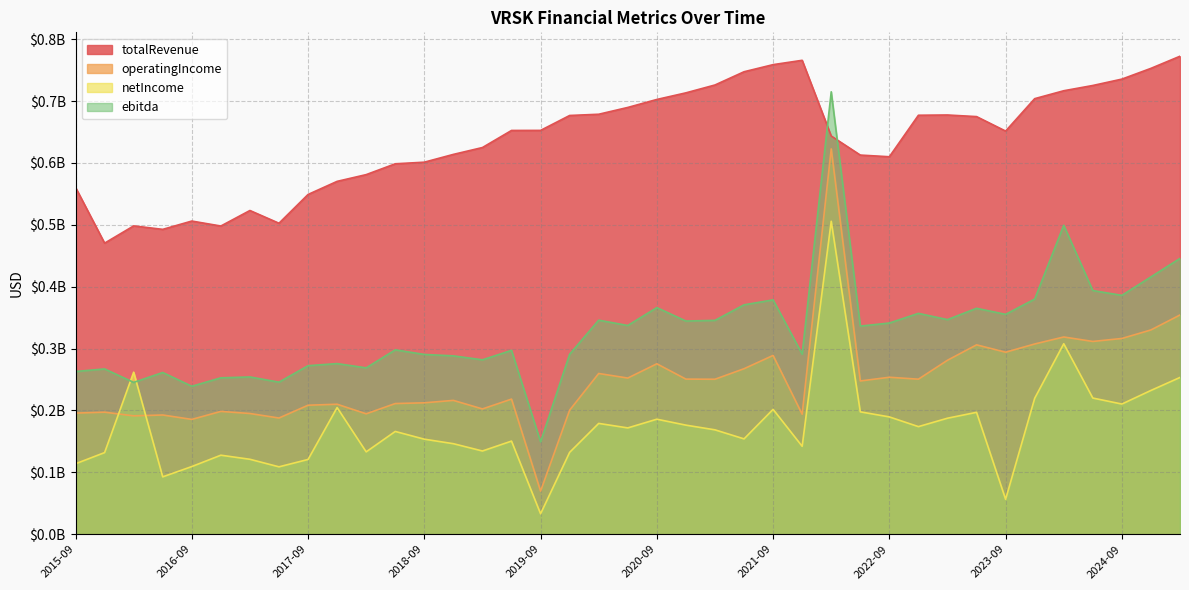

Reading left to right, what are all the values shown in this chart?

totalRevenue: 2015-09=0.6	2015-12=0.5	2016-03=0.5	2016-06=0.5	2016-09=0.5	2016-12=0.5	2017-03=0.5	2017-06=0.5	2017-09=0.5	2017-12=0.6	2018-03=0.6	2018-06=0.6	2018-09=0.6	2018-12=0.6	2019-03=0.6	2019-06=0.7	2019-09=0.7	2019-12=0.7	2020-03=0.7	2020-06=0.7	2020-09=0.7	2020-12=0.7	2021-03=0.7	2021-06=0.7	2021-09=0.8	2021-12=0.8	2022-03=0.6	2022-06=0.6	2022-09=0.6	2022-12=0.7	2023-03=0.7	2023-06=0.7	2023-09=0.7	2023-12=0.7	2024-03=0.7	2024-06=0.7	2024-09=0.7	2024-12=0.8	2025-03=0.8
operatingIncome: 2015-09=0.2	2015-12=0.2	2016-03=0.2	2016-06=0.2	2016-09=0.2	2016-12=0.2	2017-03=0.2	2017-06=0.2	2017-09=0.2	2017-12=0.2	2018-03=0.2	2018-06=0.2	2018-09=0.2	2018-12=0.2	2019-03=0.2	2019-06=0.2	2019-09=0.1	2019-12=0.2	2020-03=0.3	2020-06=0.3	2020-09=0.3	2020-12=0.3	2021-03=0.3	2021-06=0.3	2021-09=0.3	2021-12=0.2	2022-03=0.6	2022-06=0.2	2022-09=0.3	2022-12=0.3	2023-03=0.3	2023-06=0.3	2023-09=0.3	2023-12=0.3	2024-03=0.3	2024-06=0.3	2024-09=0.3	2024-12=0.3	2025-03=0.4
netIncome: 2015-09=0.1	2015-12=0.1	2016-03=0.3	2016-06=0.1	2016-09=0.1	2016-12=0.1	2017-03=0.1	2017-06=0.1	2017-09=0.1	2017-12=0.2	2018-03=0.1	2018-06=0.2	2018-09=0.2	2018-12=0.1	2019-03=0.1	2019-06=0.2	2019-09=0.0	2019-12=0.1	2020-03=0.2	2020-06=0.2	2020-09=0.2	2020-12=0.2	2021-03=0.2	2021-06=0.2	2021-09=0.2	2021-12=0.1	2022-03=0.5	2022-06=0.2	2022-09=0.2	2022-12=0.2	2023-03=0.2	2023-06=0.2	2023-09=0.1	2023-12=0.2	2024-03=0.3	2024-06=0.2	2024-09=0.2	2024-12=0.2	2025-03=0.3
ebitda: 2015-09=0.3	2015-12=0.3	2016-03=0.2	2016-06=0.3	2016-09=0.2	2016-12=0.3	2017-03=0.3	2017-06=0.2	2017-09=0.3	2017-12=0.3	2018-03=0.3	2018-06=0.3	2018-09=0.3	2018-12=0.3	2019-03=0.3	2019-06=0.3	2019-09=0.1	2019-12=0.3	2020-03=0.3	2020-06=0.3	2020-09=0.4	2020-12=0.3	2021-03=0.3	2021-06=0.4	2021-09=0.4	2021-12=0.3	2022-03=0.7	2022-06=0.3	2022-09=0.3	2022-12=0.4	2023-03=0.3	2023-06=0.4	2023-09=0.4	2023-12=0.4	2024-03=0.5	2024-06=0.4	2024-09=0.4	2024-12=0.4	2025-03=0.4